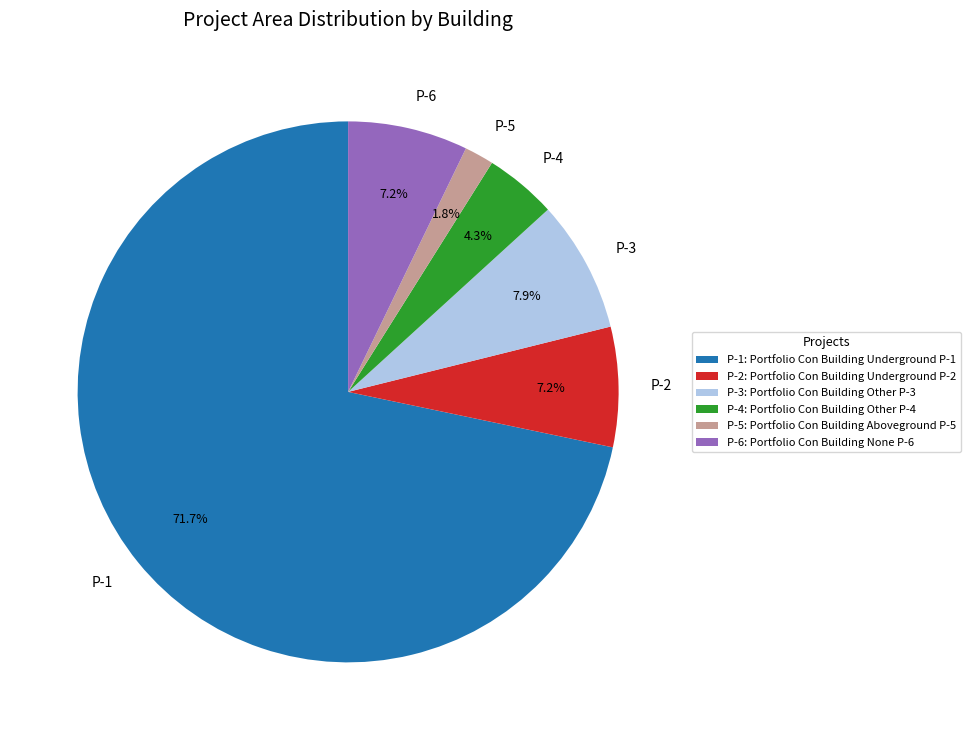

How many segments does this pie chart have?

6